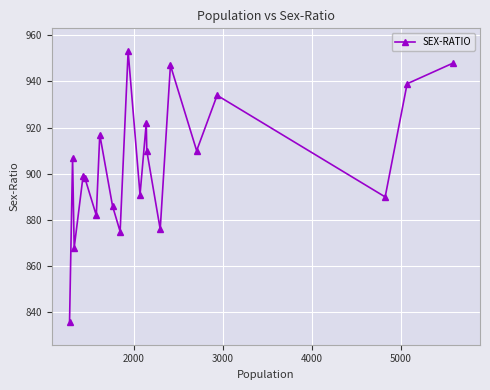

What is the value of the 17th point from the left?

934